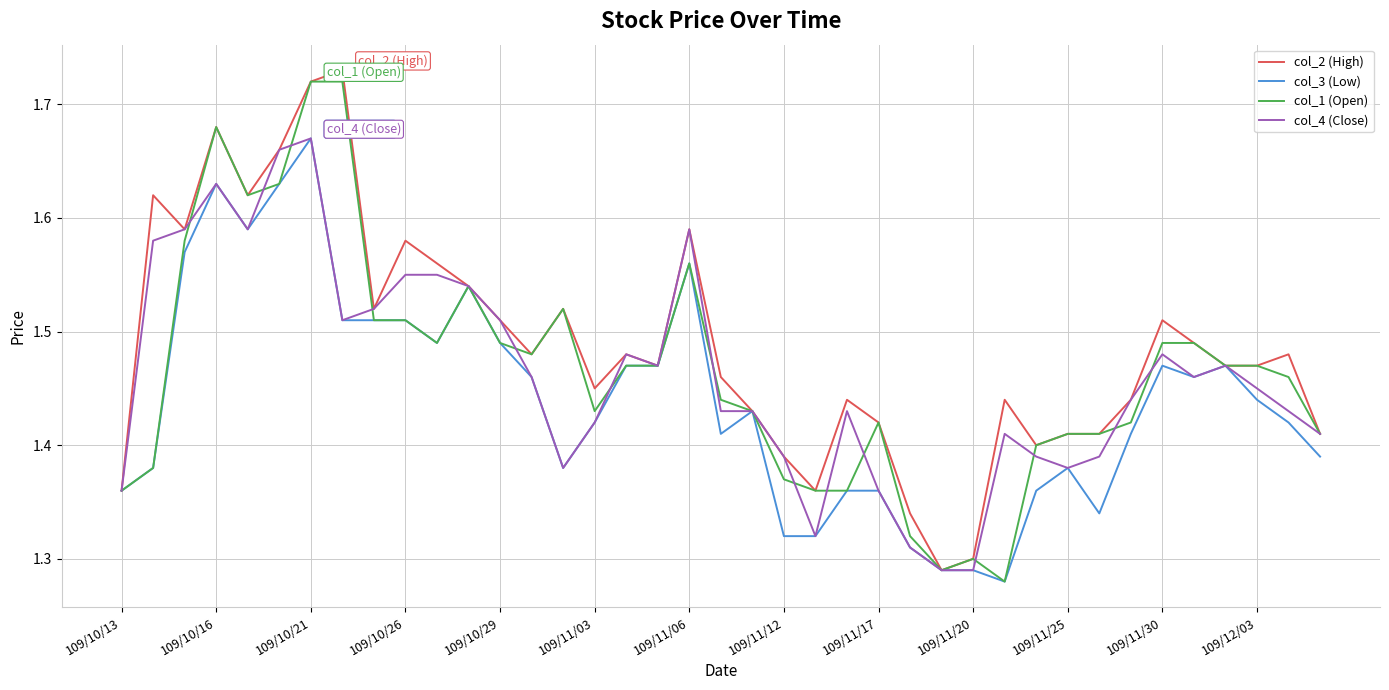

Which series has the largest total across all categories?

col_2 (High)